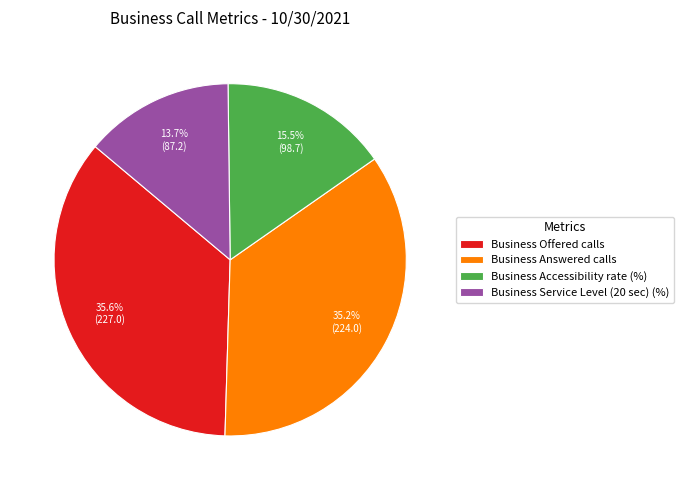

True or false: Business Answered calls accounts for 35% of the total.

True